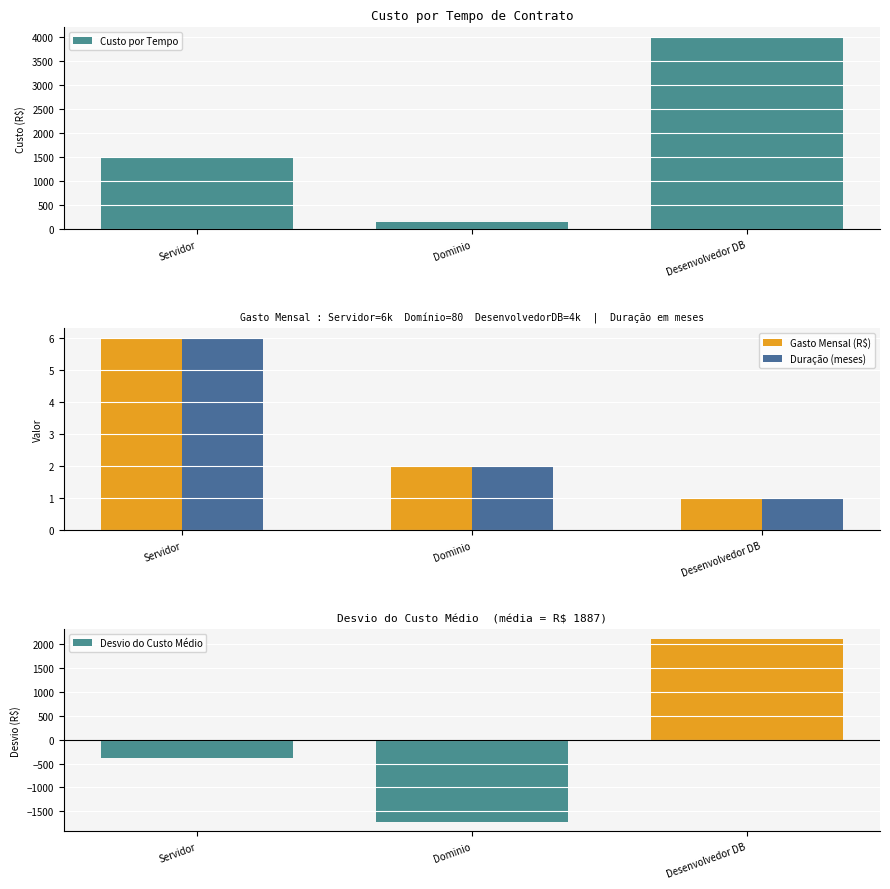

What is the sum of the Duração (meses) values at Dominio and Desenvolvedor DB?

3.0